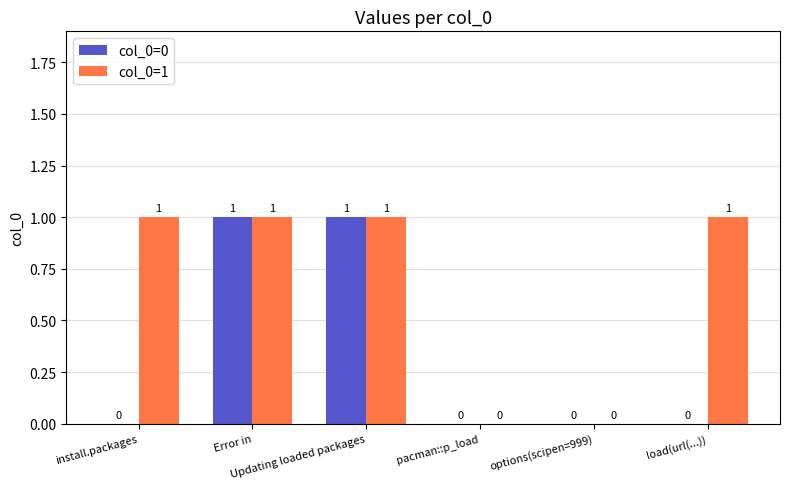

Which series has the largest total across all categories?

col_0=1